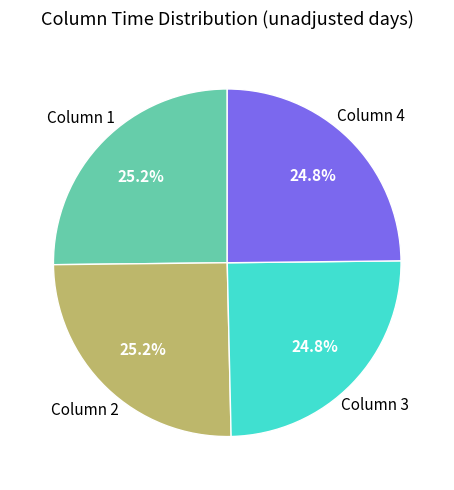

Is there a majority slice in this chart?

No